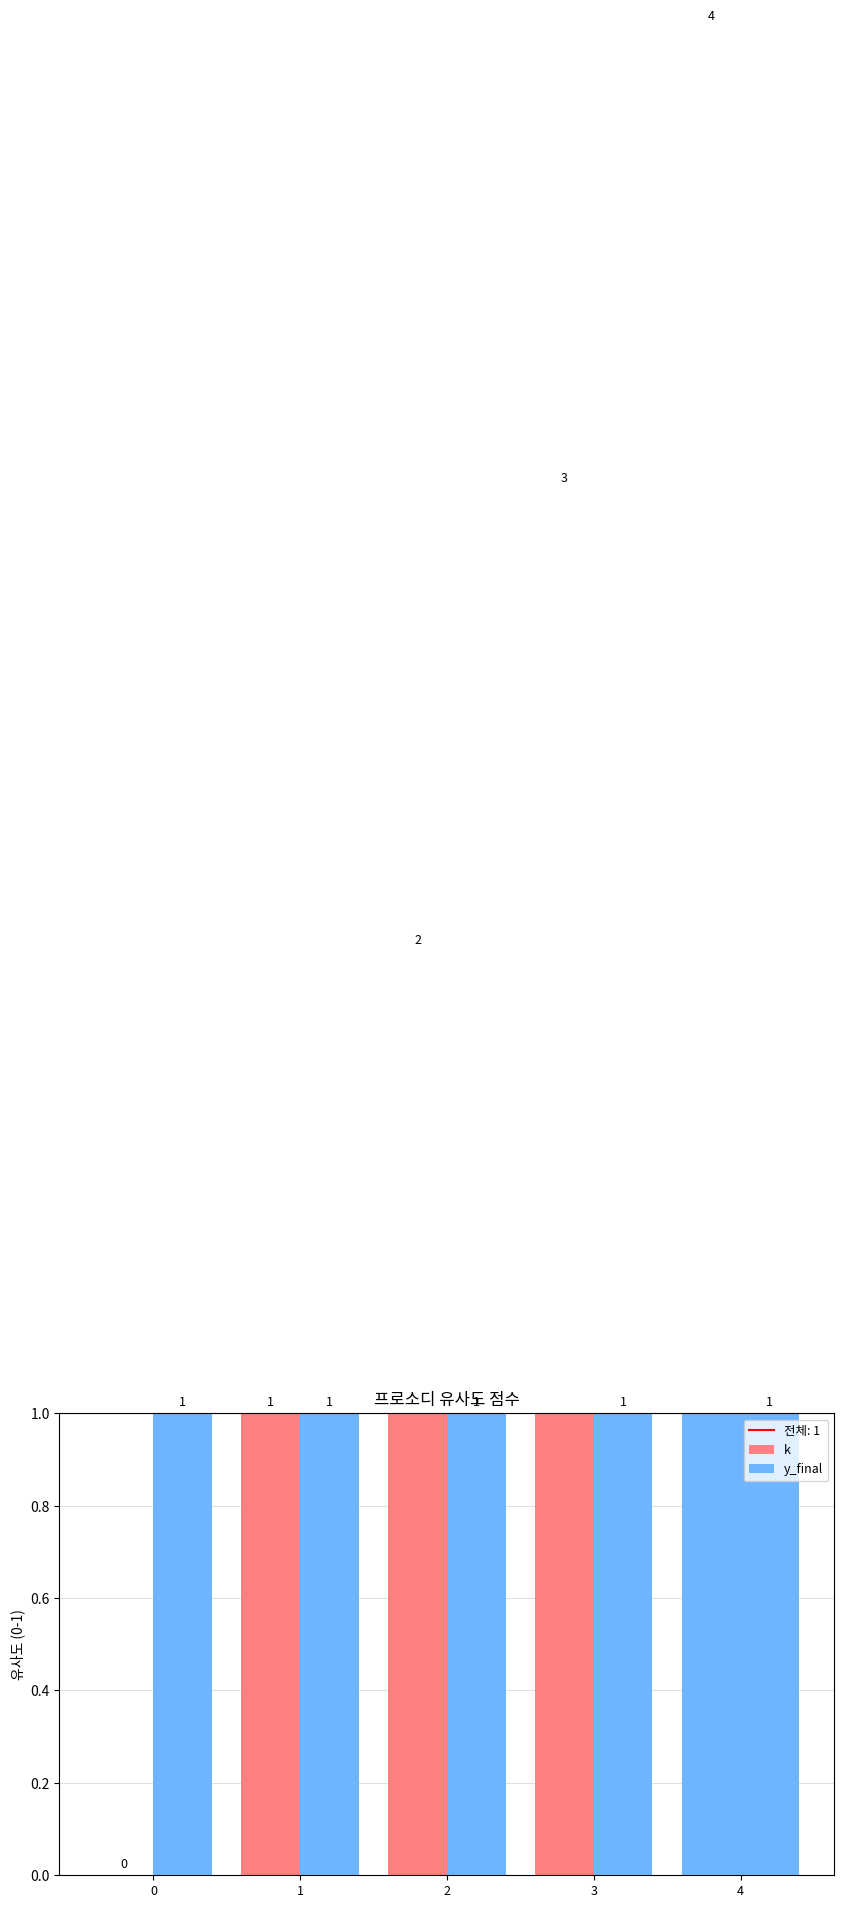

Reading left to right, transcribe all the data shown in this chart.

k: 0	1	2	3	4
y_final: 1	1	1	1	1